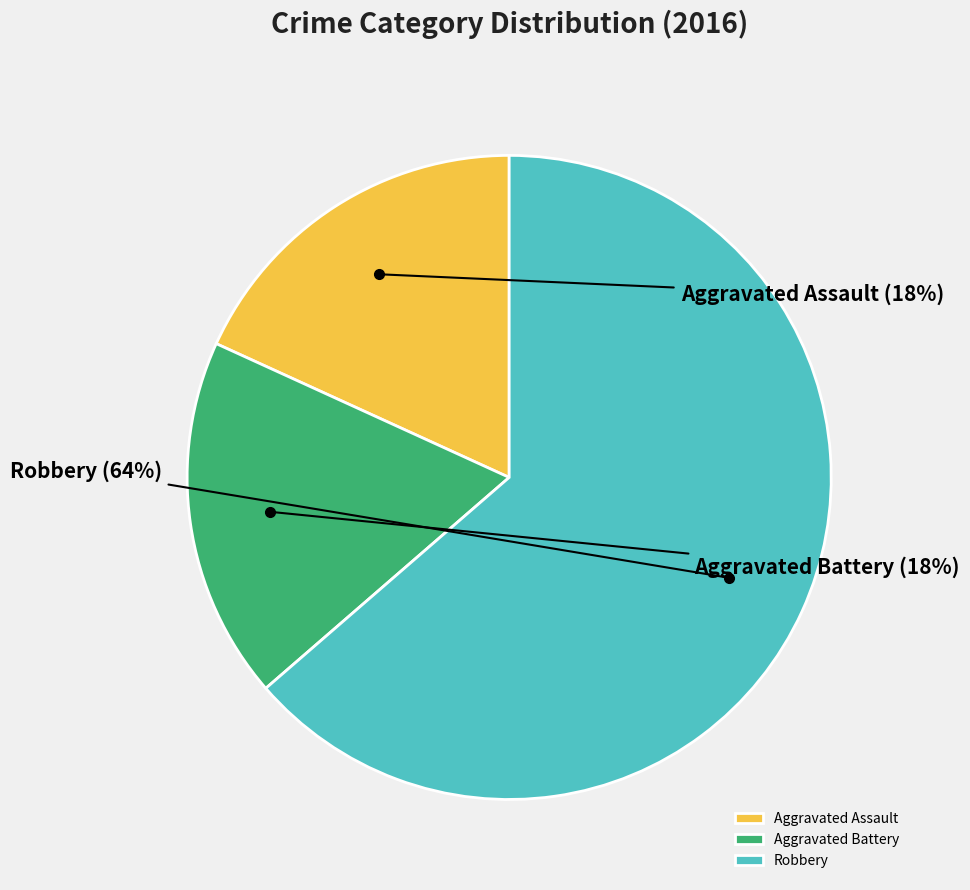

Do Robbery and Aggravated Assault together represent more than half of the pie?

Yes